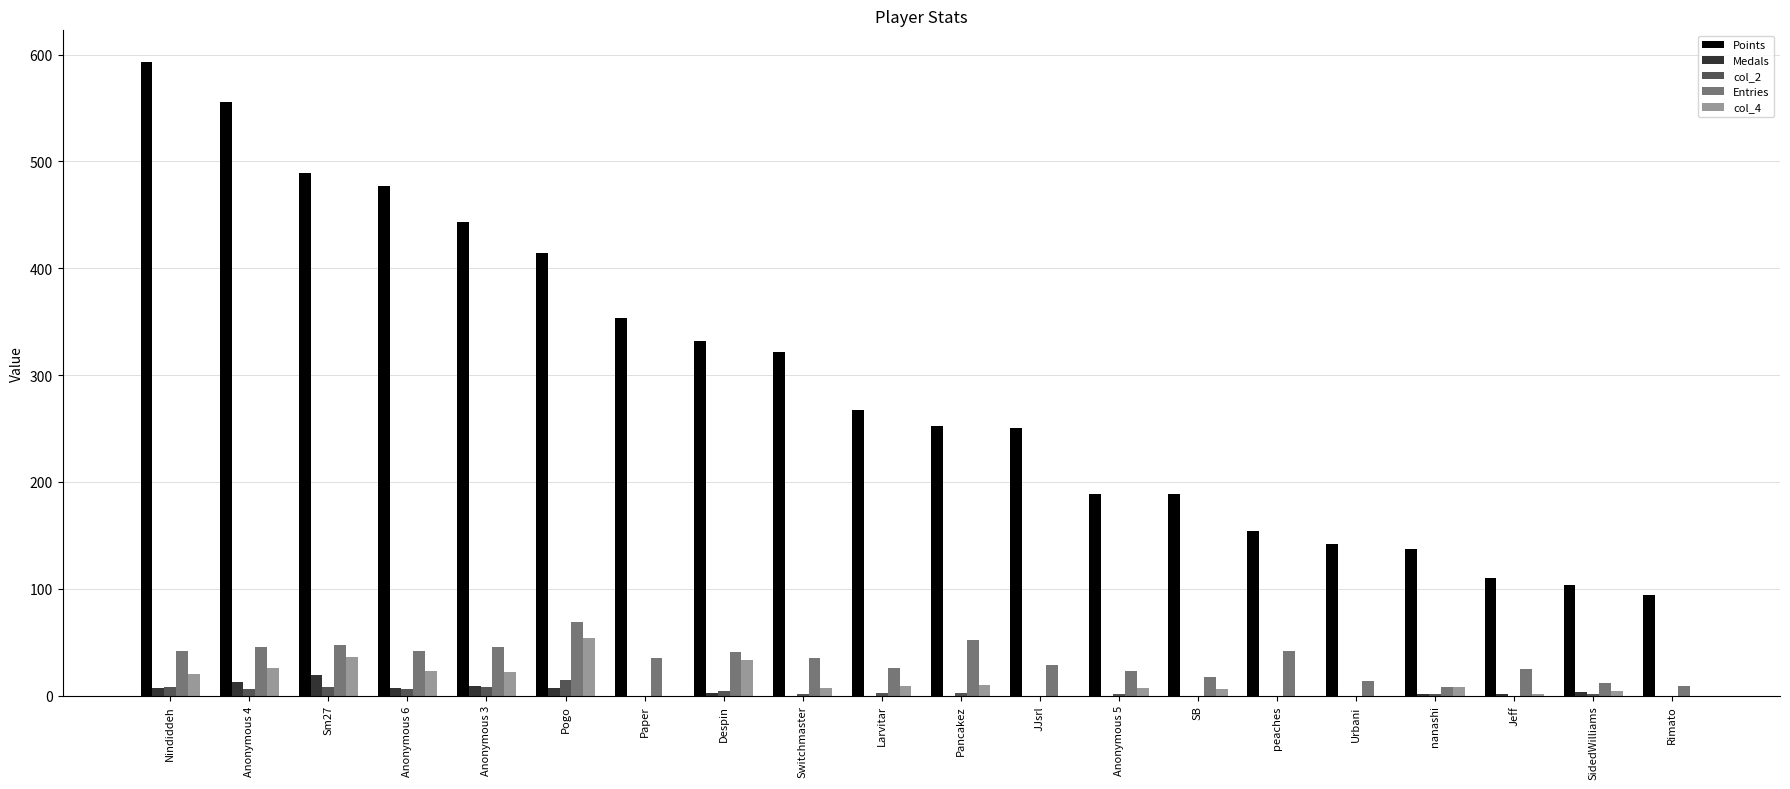

Count the number of data series in this chart.

5